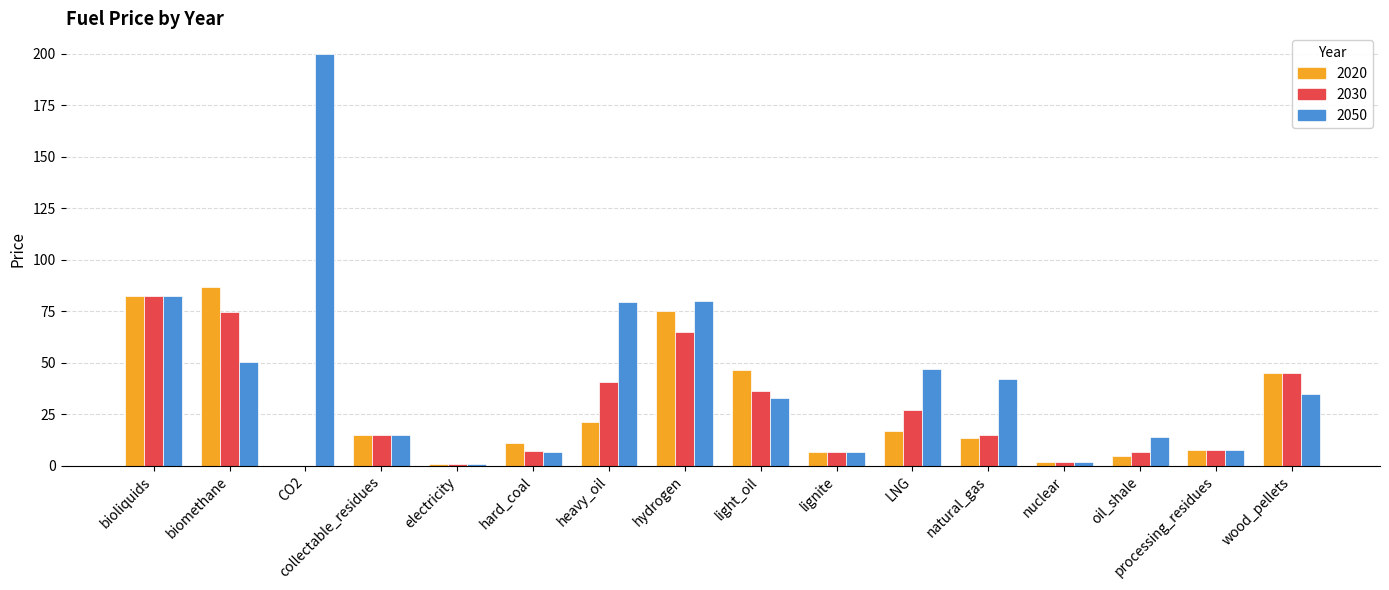

The 2050 series shows 14.1 at oil_shale. True or false?

True